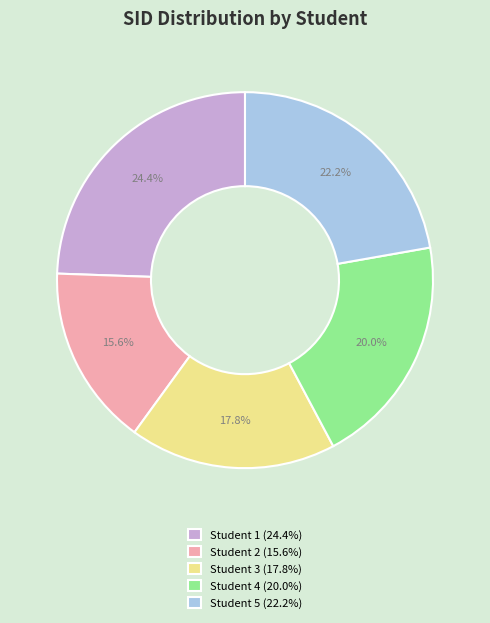

Does Student 5 account for over 50% of the chart?

No